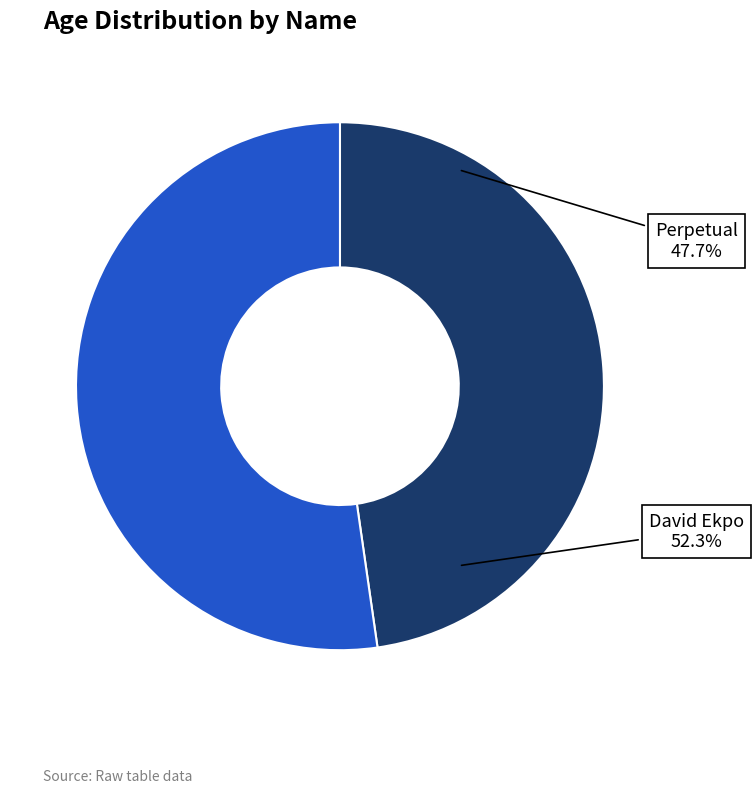

What is the majority slice?

David Ekpo